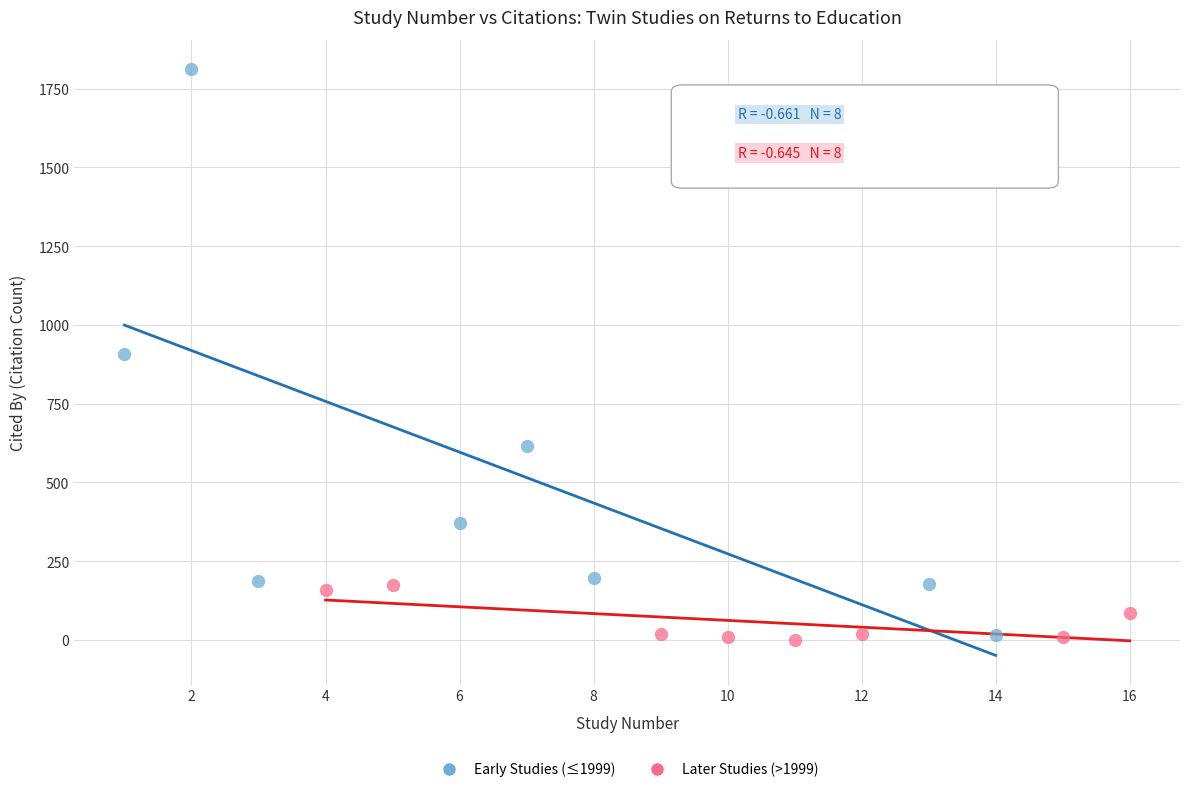

Which series has the largest Y range (max minus min)?

Early Studies (≤1999)